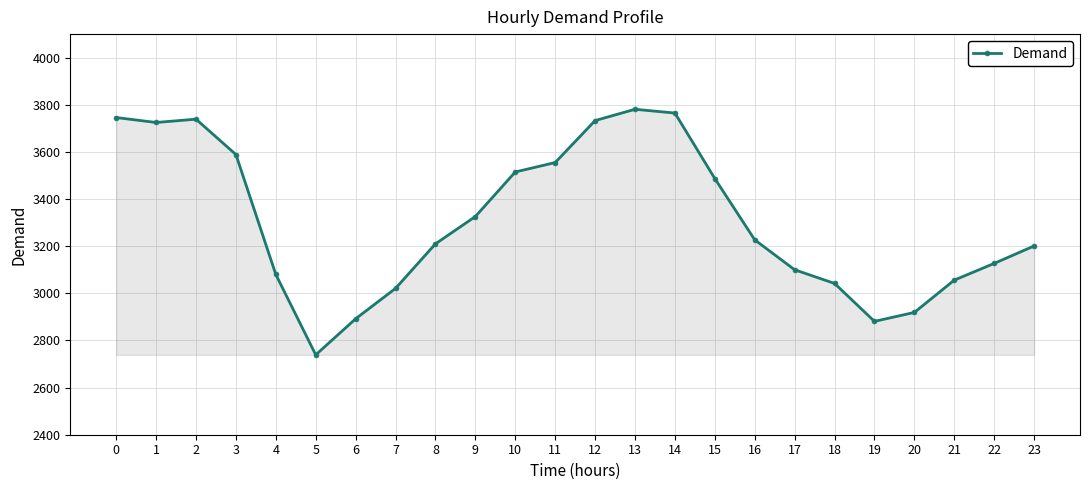

The value at 22 is 3127. True or false?

True